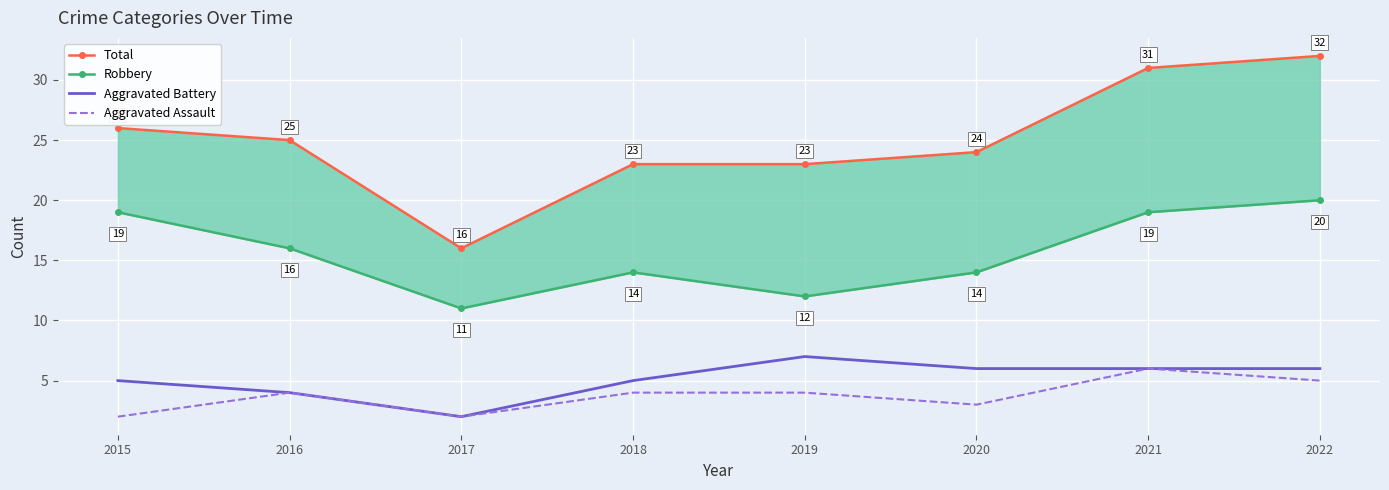

What is the maximum value for Robbery?

20